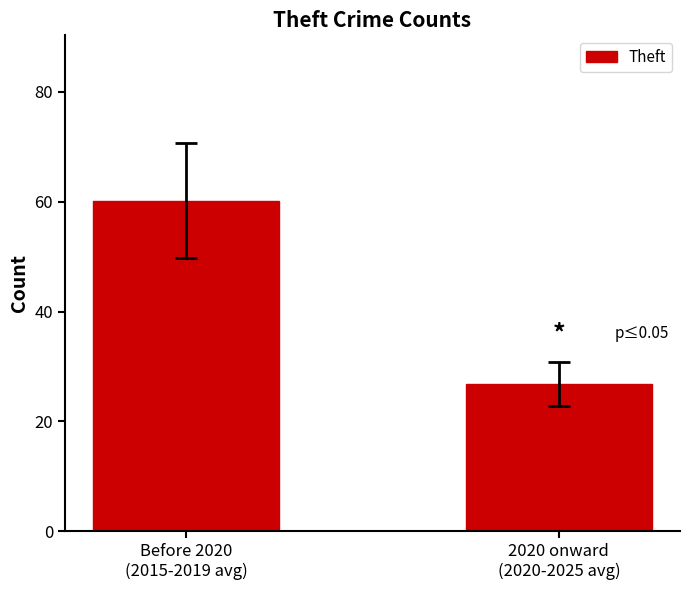

What is the maximum value shown in the chart?

60.2